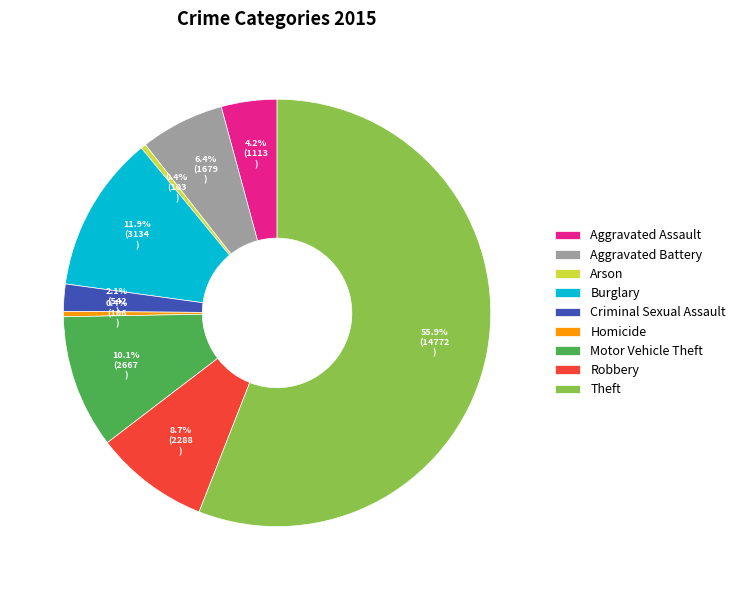

Which category has the biggest portion of the pie?

Theft